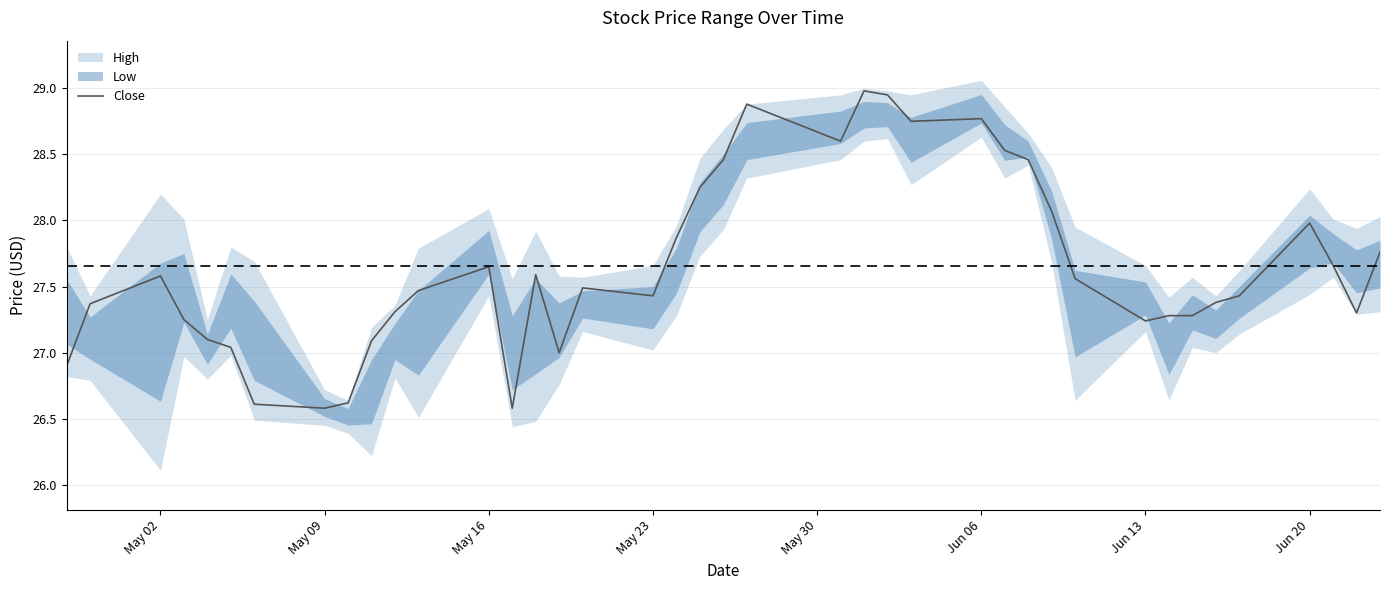

What is the lowest value of the Close series?

26.6